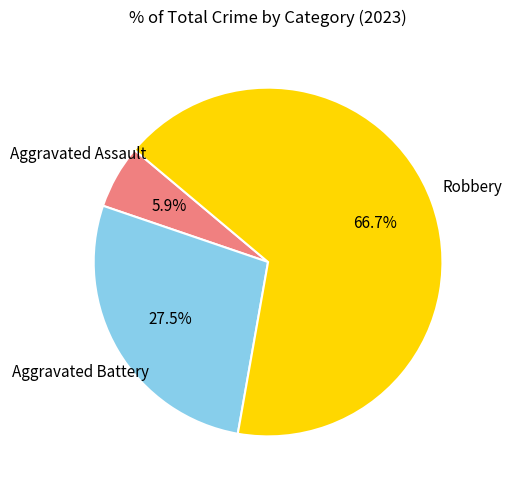

How many slices are in this pie chart?

3